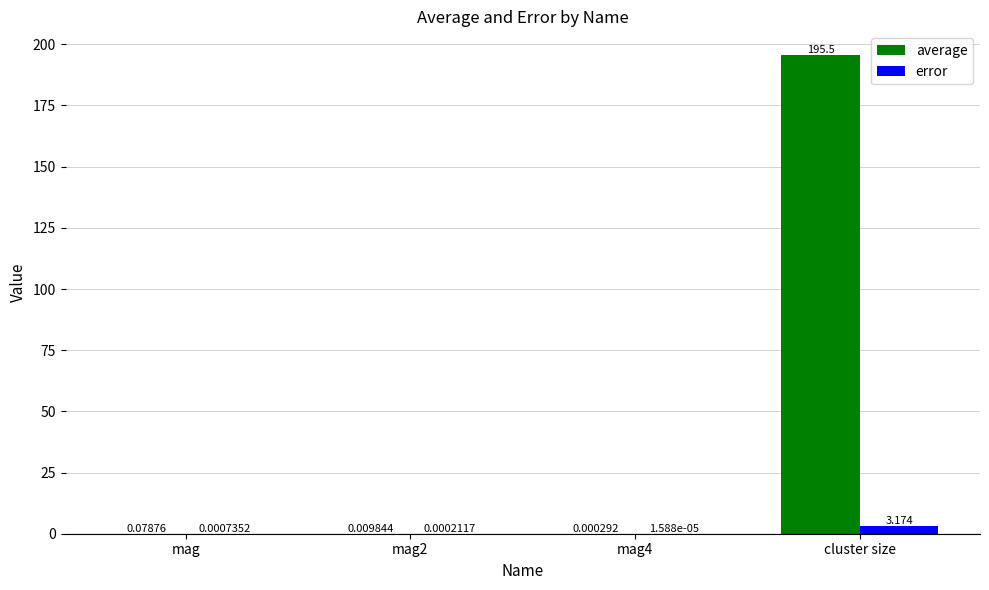

At which category is the sum across all series the highest?

cluster size